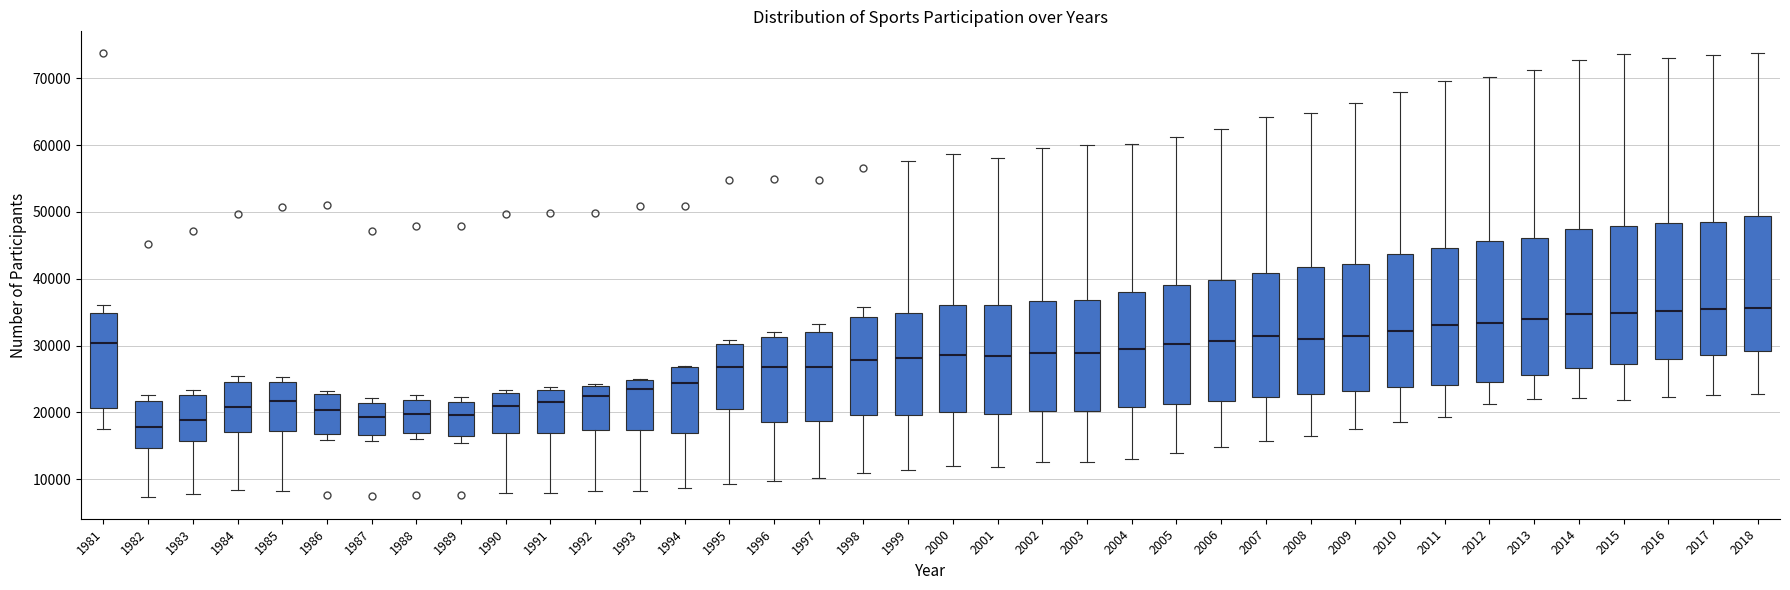

Reading left to right, read every box against the y-axis: the position of its median line, the range the box covers, and the ends of its whiskers. The values are not printed on the chart, so give them approximately, as read against the axis.

1981: median 30000, box 21000 to 35000, whiskers 17000 to 36000
1982: median 18000, box 15000 to 22000, whiskers 7000 to 23000
1983: median 19000, box 16000 to 23000, whiskers 8000 to 23000 (just above the box's upper edge)
1984: median 21000, box 17000 to 25000, whiskers 8000 to 25000 (just above the box's upper edge)
1985: median 22000, box 17000 to 25000, whiskers 8000 to 25000 (just above the box's upper edge)
1986: median 20000, box 17000 to 23000, whiskers 16000 to 23000 (just above the box's upper edge)
1987: median 19000, box 17000 to 21000, whiskers 16000 to 22000
1988: median 20000, box 17000 to 22000, whiskers 16000 to 23000
1989: median 20000, box 16000 to 22000, whiskers 15000 to 22000 (just above the box's upper edge)
1990: median 21000, box 17000 to 23000, whiskers 8000 to 23000 (just above the box's upper edge)
1991: median 22000, box 17000 to 23000, whiskers 8000 to 24000
1992: median 22000, box 17000 to 24000, whiskers 8000 to 24000
1993: median 24000, box 17000 to 25000, whiskers 8000 to 25000
1994: median 24000, box 17000 to 27000, whiskers 9000 to 27000
1995: median 27000, box 21000 to 30000, whiskers 9000 to 31000
1996: median 27000, box 19000 to 31000, whiskers 10000 to 32000
1997: median 27000, box 19000 to 32000, whiskers 10000 to 33000
1998: median 28000, box 20000 to 34000, whiskers 11000 to 36000
1999: median 28000, box 20000 to 35000, whiskers 11000 to 58000
2000: median 29000, box 20000 to 36000, whiskers 12000 to 59000
2001: median 28000, box 20000 to 36000, whiskers 12000 to 58000
2002: median 29000, box 20000 to 37000, whiskers 13000 to 60000
2003: median 29000, box 20000 to 37000, whiskers 13000 to 60000
2004: median 29000, box 21000 to 38000, whiskers 13000 to 60000
2005: median 30000, box 21000 to 39000, whiskers 14000 to 61000
2006: median 31000, box 22000 to 40000, whiskers 15000 to 62000
2007: median 31000, box 22000 to 41000, whiskers 16000 to 64000
2008: median 31000, box 23000 to 42000, whiskers 16000 to 65000
2009: median 31000, box 23000 to 42000, whiskers 18000 to 66000
2010: median 32000, box 24000 to 44000, whiskers 18000 to 68000
2011: median 33000, box 24000 to 45000, whiskers 19000 to 70000
2012: median 33000, box 25000 to 46000, whiskers 21000 to 70000
2013: median 34000, box 26000 to 46000, whiskers 22000 to 71000
2014: median 35000, box 27000 to 47000, whiskers 22000 to 73000
2015: median 35000, box 27000 to 48000, whiskers 22000 to 74000
2016: median 35000, box 28000 to 48000, whiskers 22000 to 73000
2017: median 35000, box 29000 to 49000, whiskers 23000 to 74000
2018: median 36000, box 29000 to 49000, whiskers 23000 to 74000